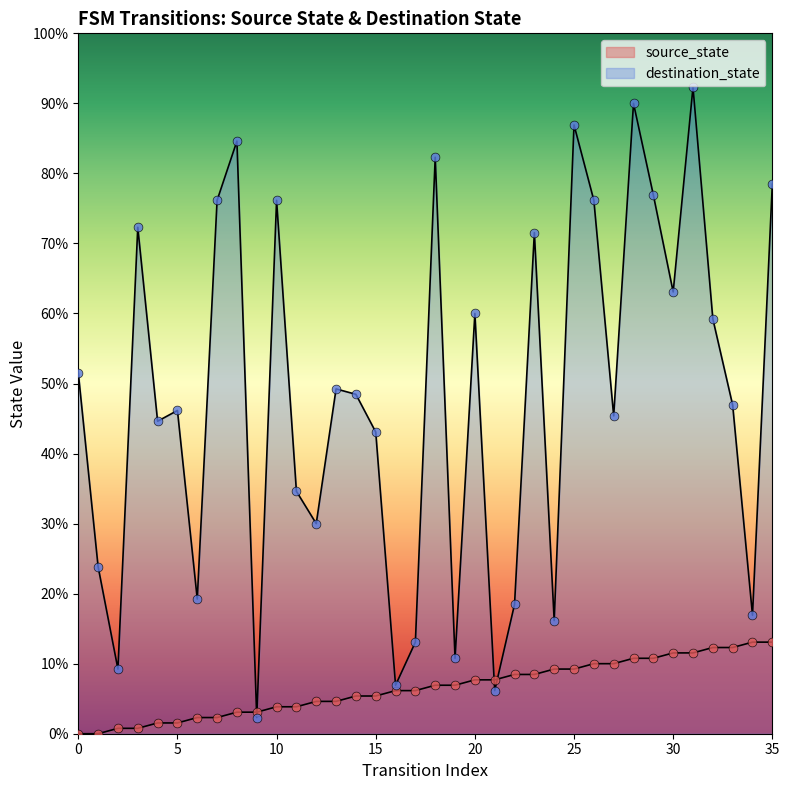

What is the change in value from 17 to 21?

+2